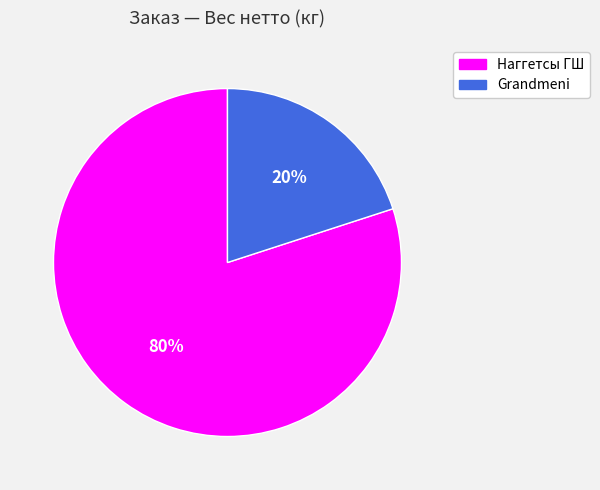

To the nearest percent, what is the average slice percentage?

50%